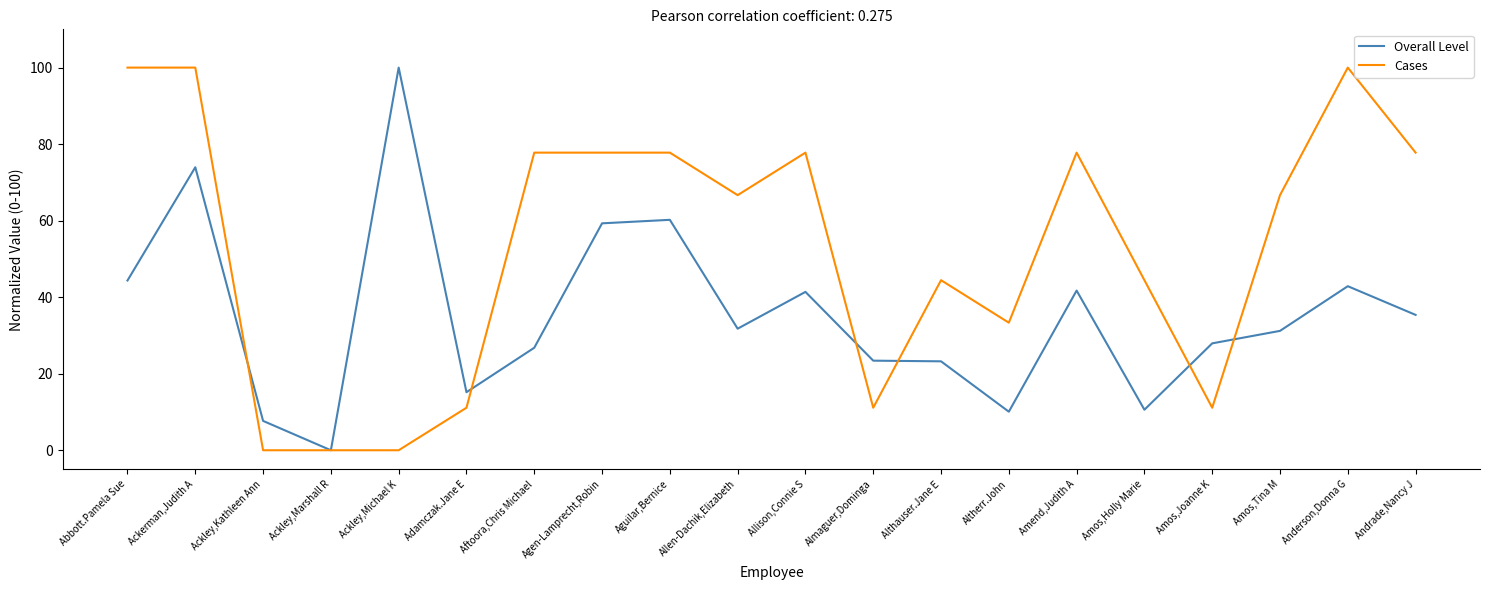

How many values in Overall Level are above zero?

19